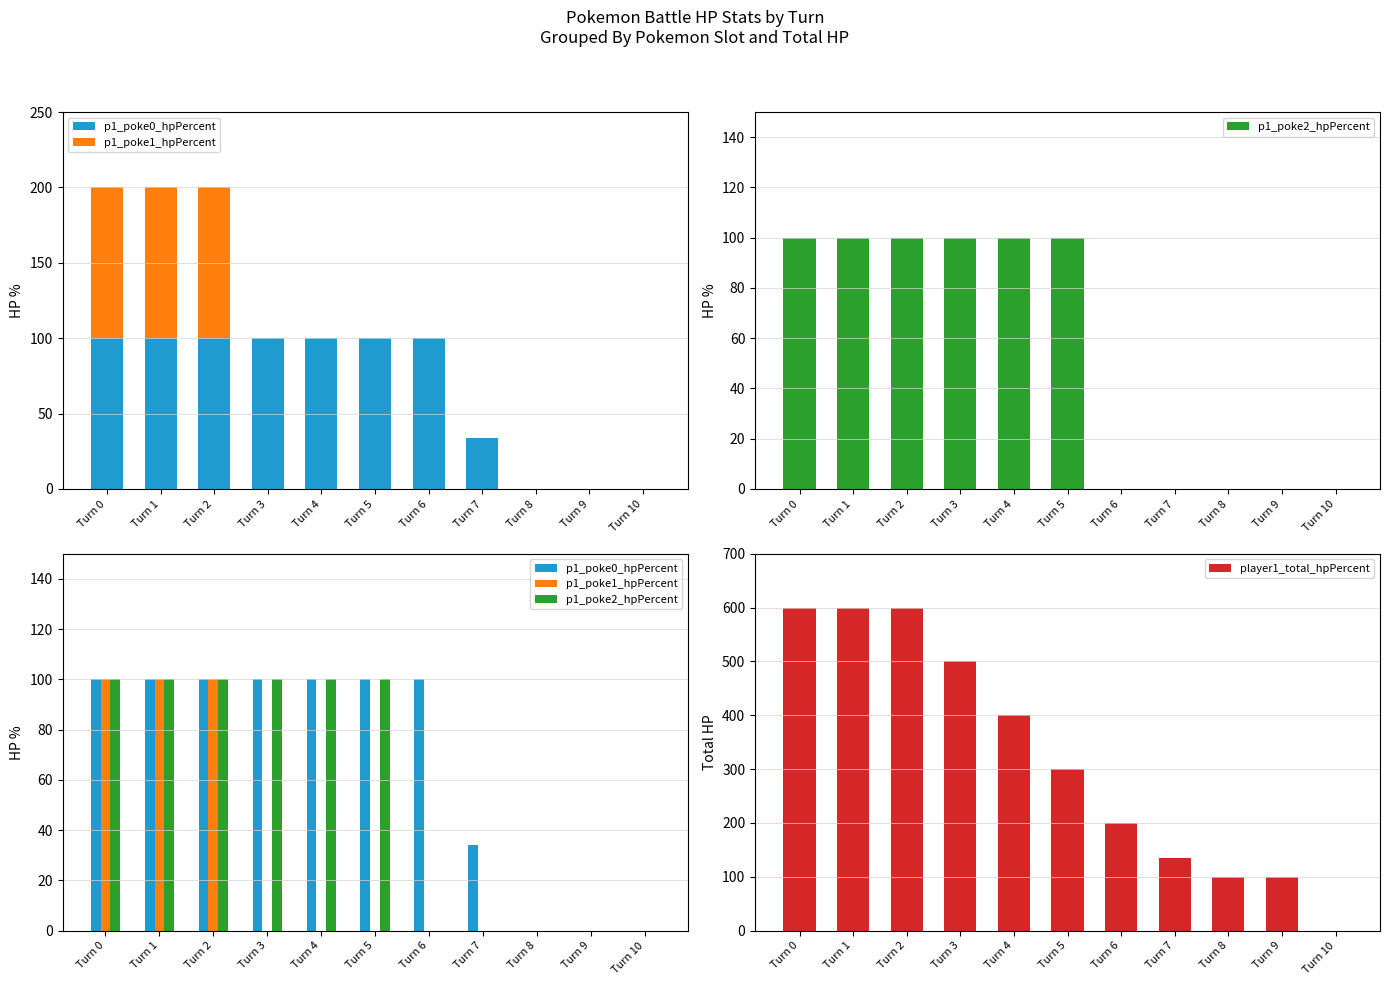

What is the difference between the maximum and minimum values in the player1_total_hpPercent series?

600